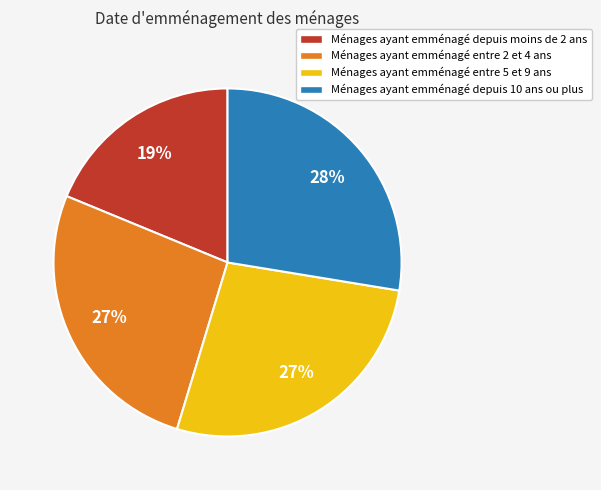

What is the smallest slice in the pie chart?

Ménages ayant emménagé depuis moins de 2 ans